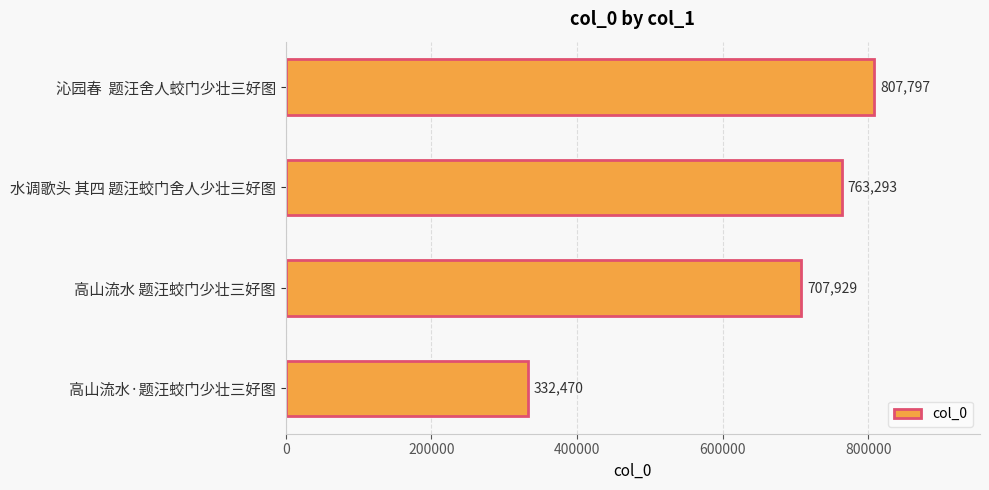

Reading bottom to top, transcribe all the data shown in this chart.

332470	707929	763293	807797